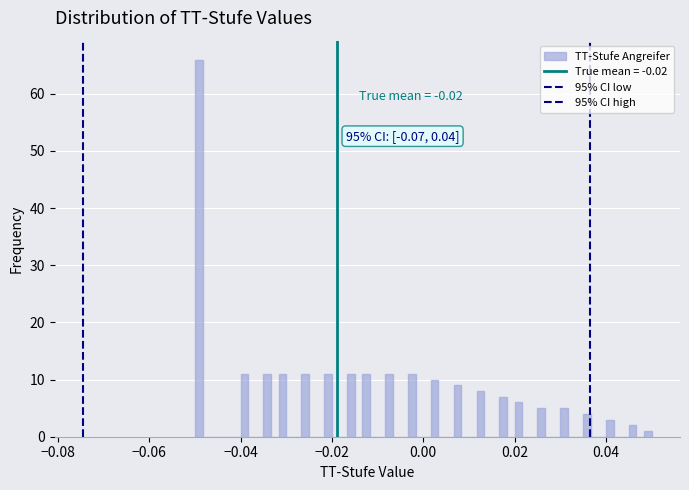

Read against the x-axis, roughly where is the centre of the tallest bar?

-0.050